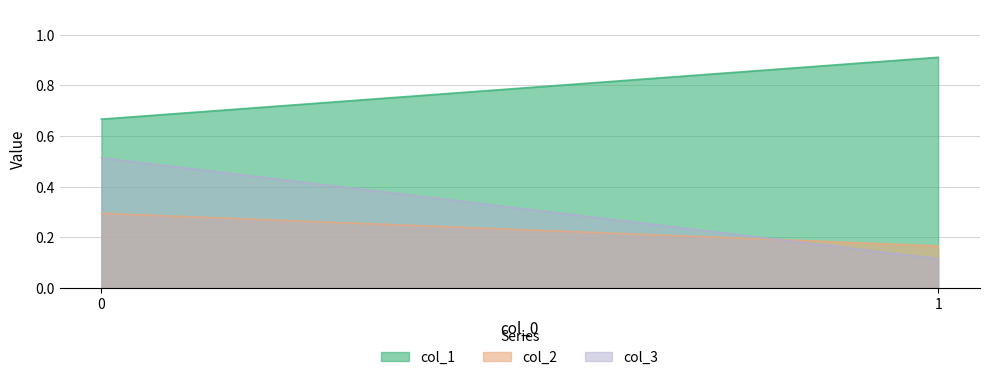

What is the average value of the col_1 series?

0.8